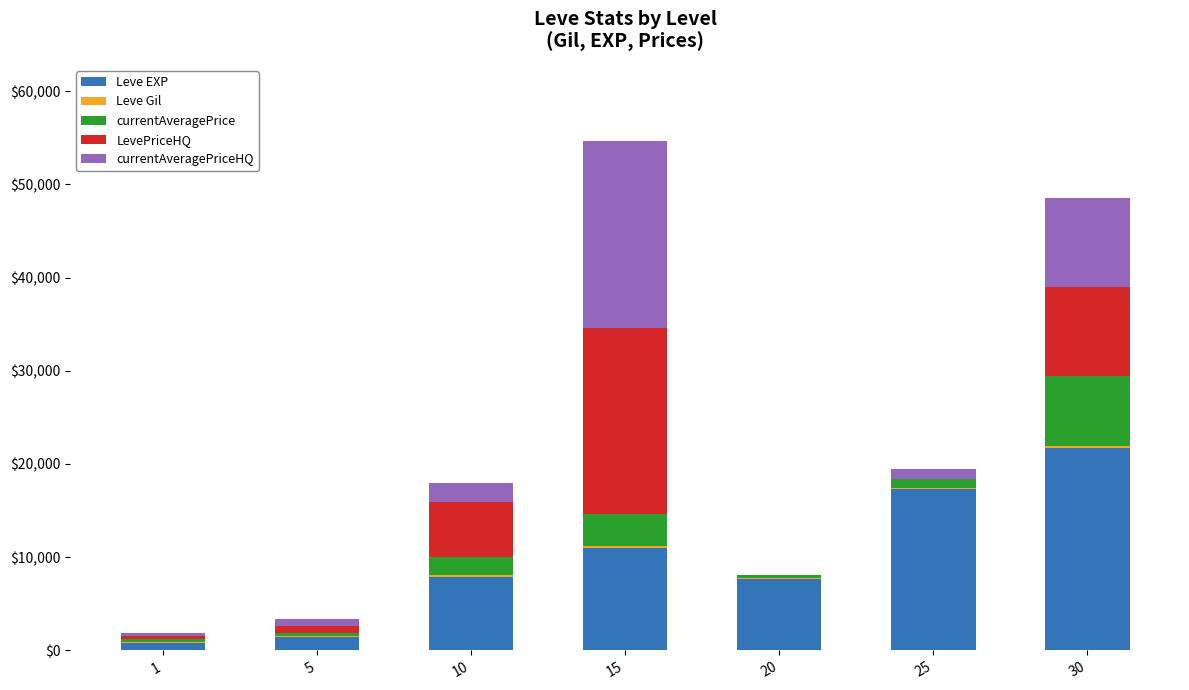

What is the sum of all Leve EXP values?

67900